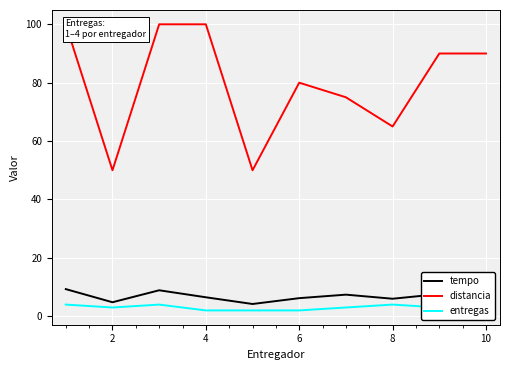

How many lines are shown in the chart?

3